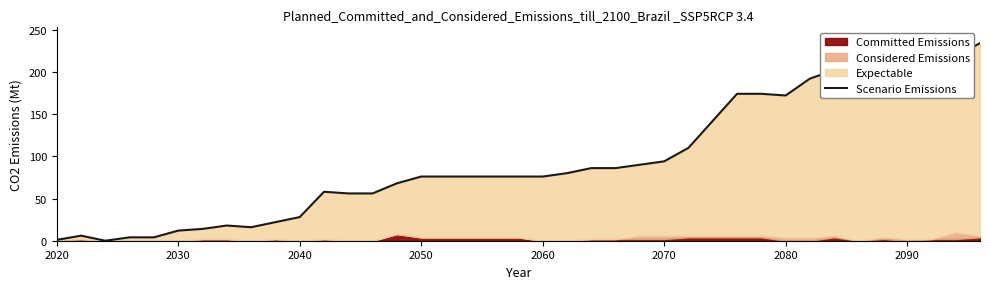

Reading left to right, transcribe all the data shown in this chart.

1	6	0	4	4	12	14	18	16	22	28	58	56	56	68	76	76	76	76	76	76	80	86	86	90	94	110	142	174	174	172	192	202	196	200	202	202	218	234